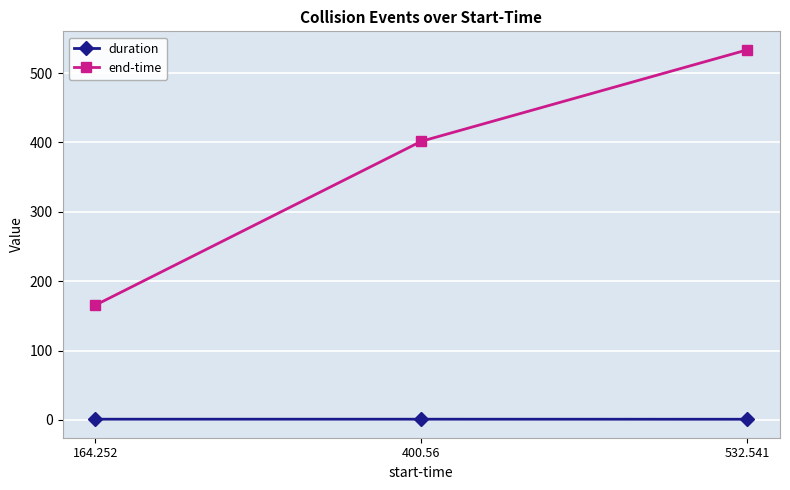

Reading left to right, extract all data points from this chart.

duration: 164.252=1.1	400.56=1.1	532.541=1.1
end-time: 164.252=165.4	400.56=401.7	532.541=533.6